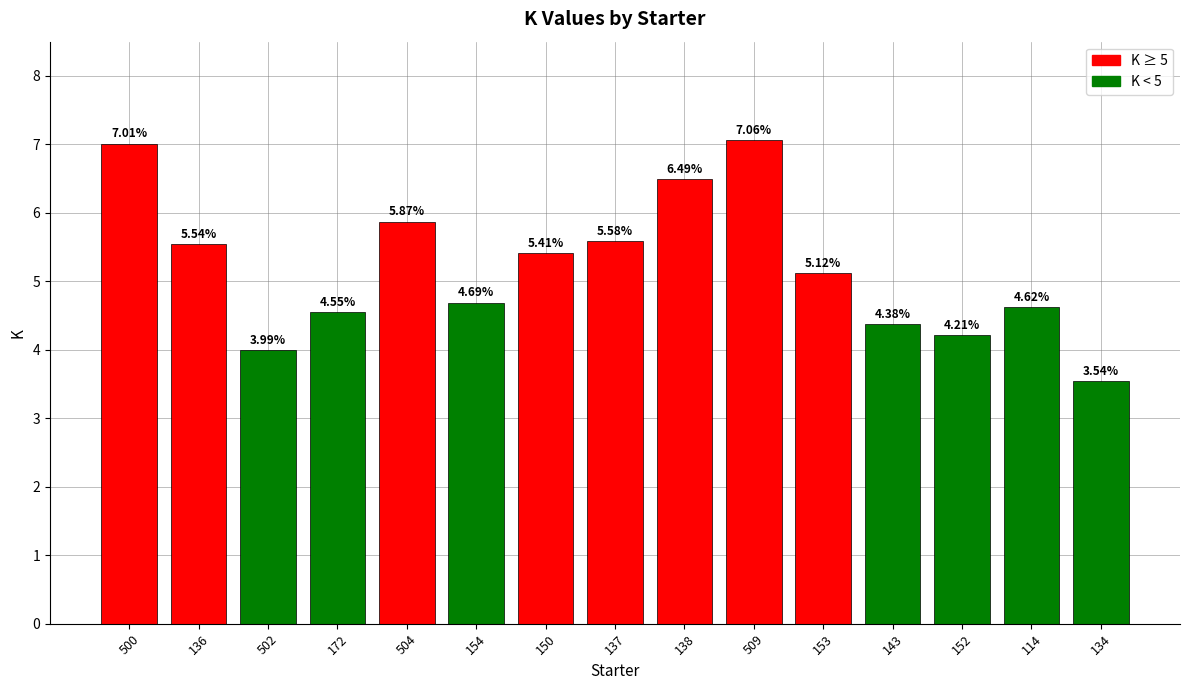

Between 154 and 137, which is larger?

137